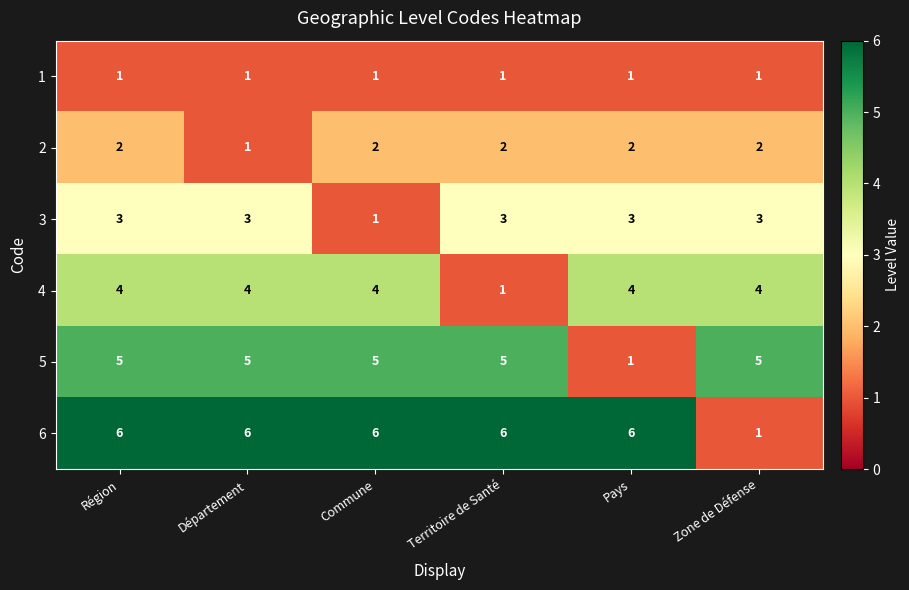

At how many categories does at least one series exceed 3?

6